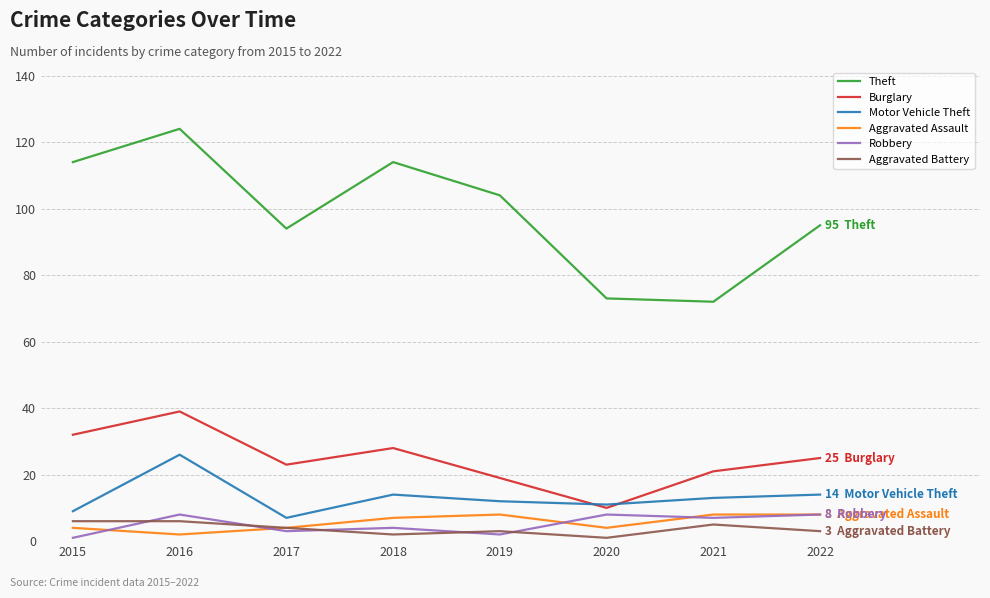

True or false: Aggravated Assault and Theft intersect in this chart.

False